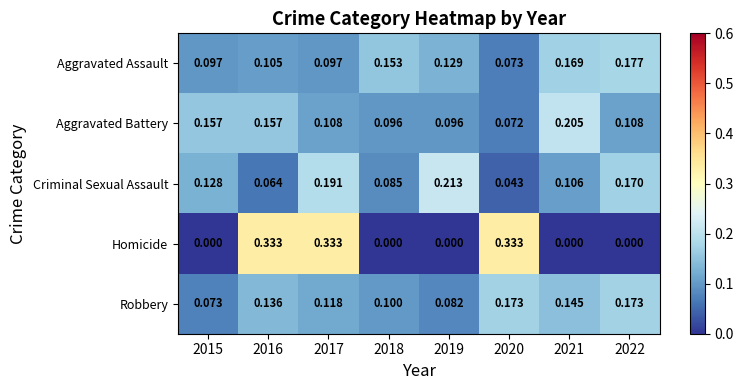

Between 2015 and 2020, which series saw the biggest shift?

Homicide